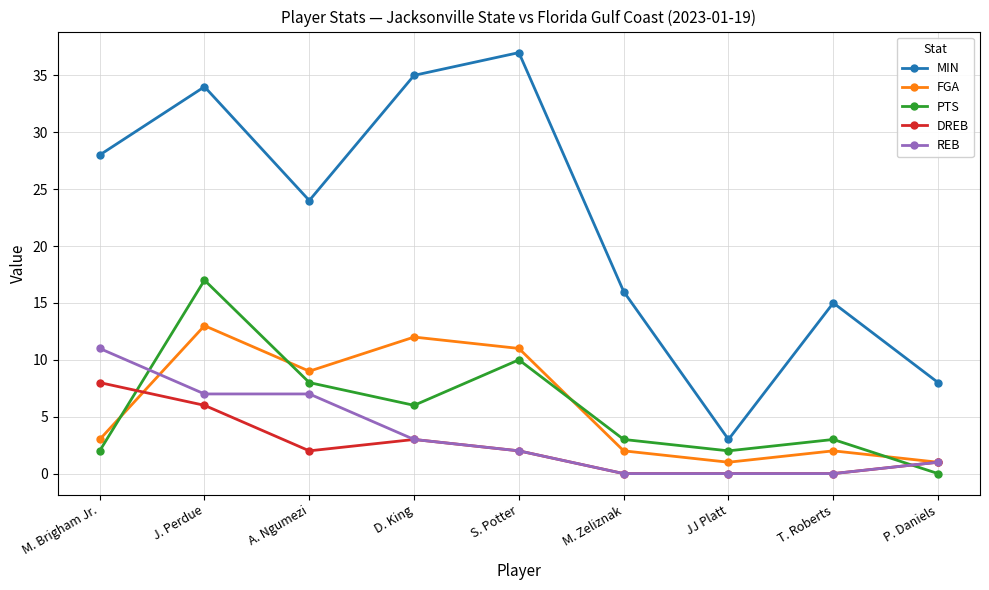

What is the total value across all series at A. Ngumezi?

50